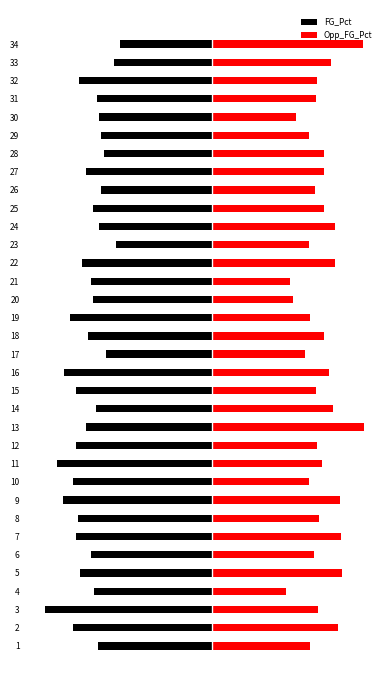

The Opp_FG_Pct series shows 0.3 at 17. True or false?

True